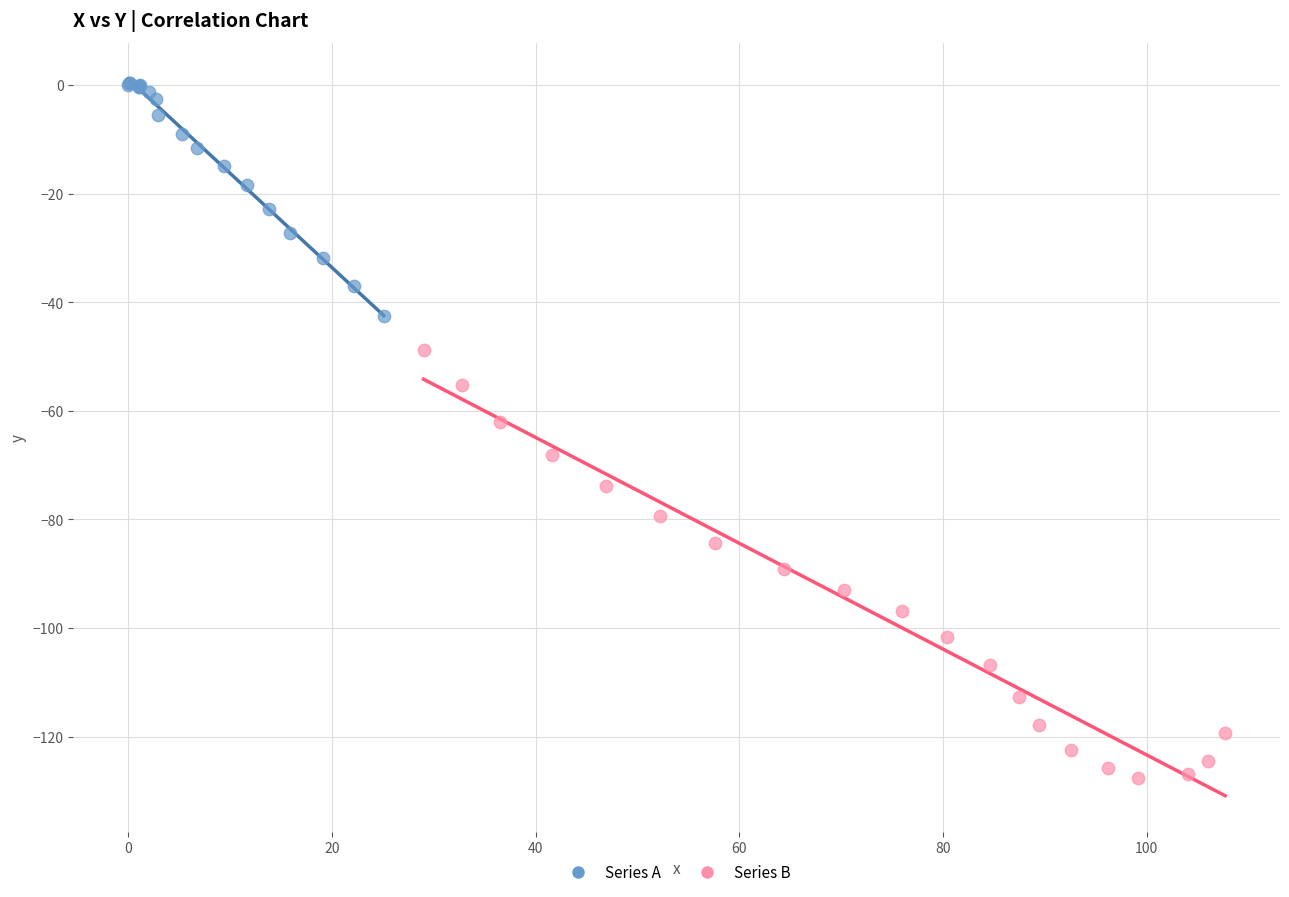

What are all the series names shown in the legend?

Series A, Series B